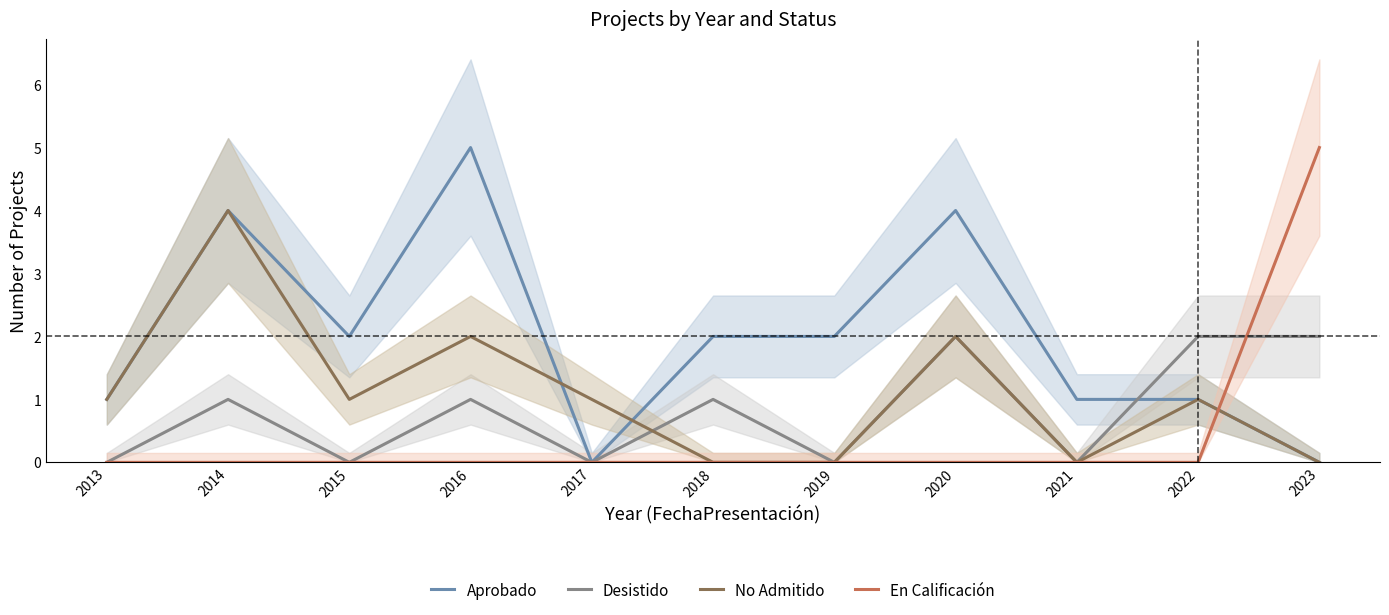

What is the value of the En Calificación point at the 11th from the left?

5